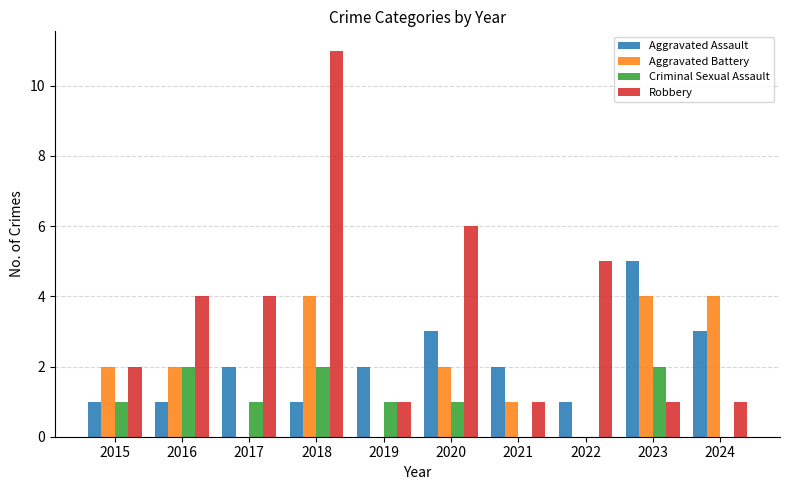

How many groups of bars are there?

10